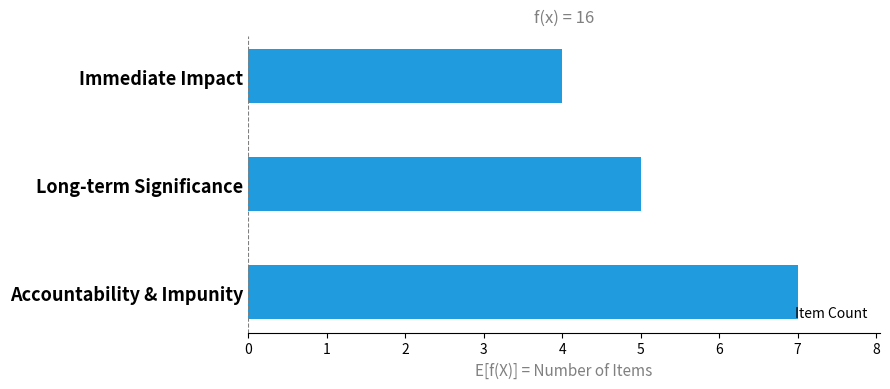

Where is the data nearest to the value 5?

Long-term Significance